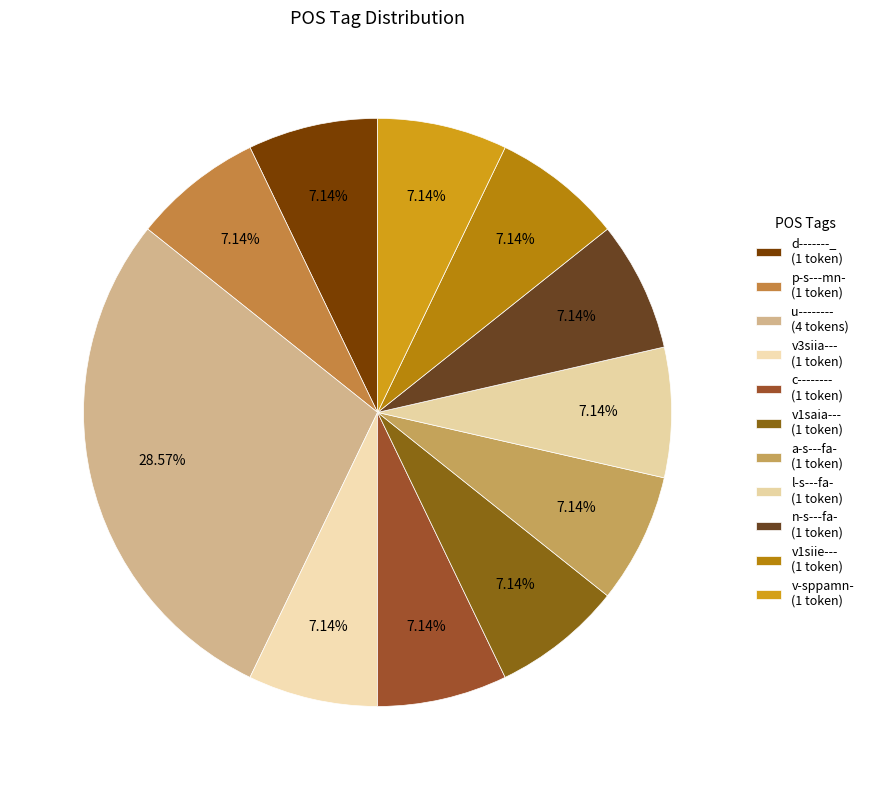

How many segments does this pie chart have?

11